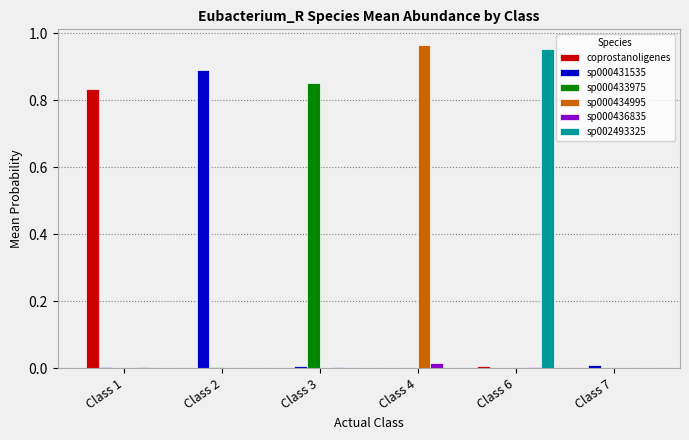

The sp000436835 series shows 0.0 at Class 6. True or false?

True